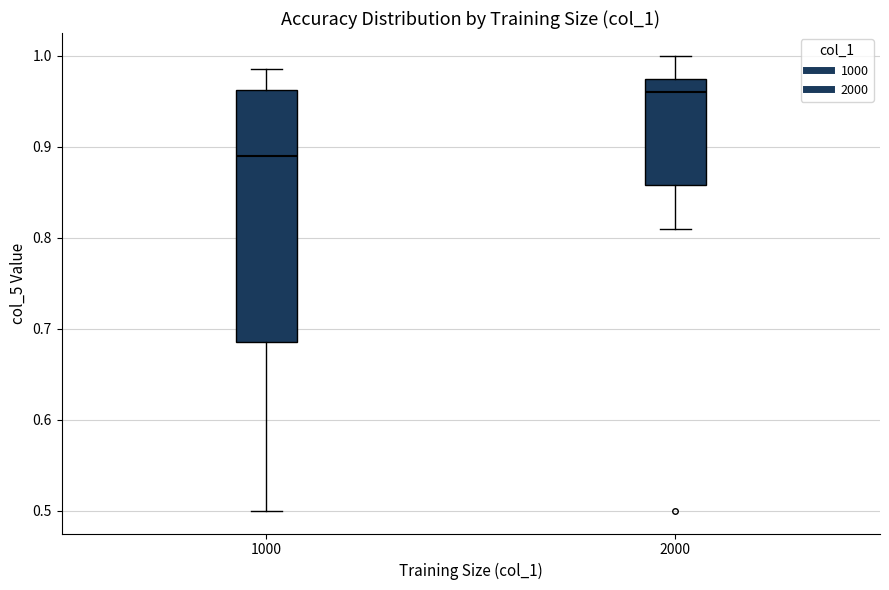

Reading left to right, read every box against the y-axis: the position of its median line, the range the box covers, and the ends of its whiskers. The values are not printed on the chart, so give them approximately, as read against the axis.

1000: median 0.89, box 0.69 to 0.96, whiskers 0.50 to 0.98
2000: median 0.96, box 0.86 to 0.98, whiskers 0.81 to 1.00